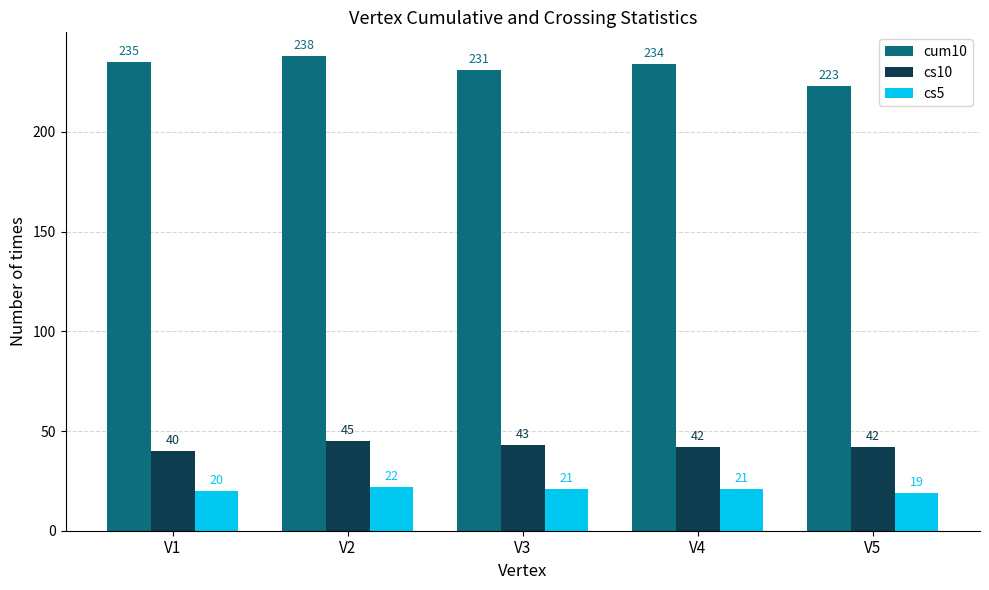

What are all the series names shown in the legend?

cum10, cs10, cs5